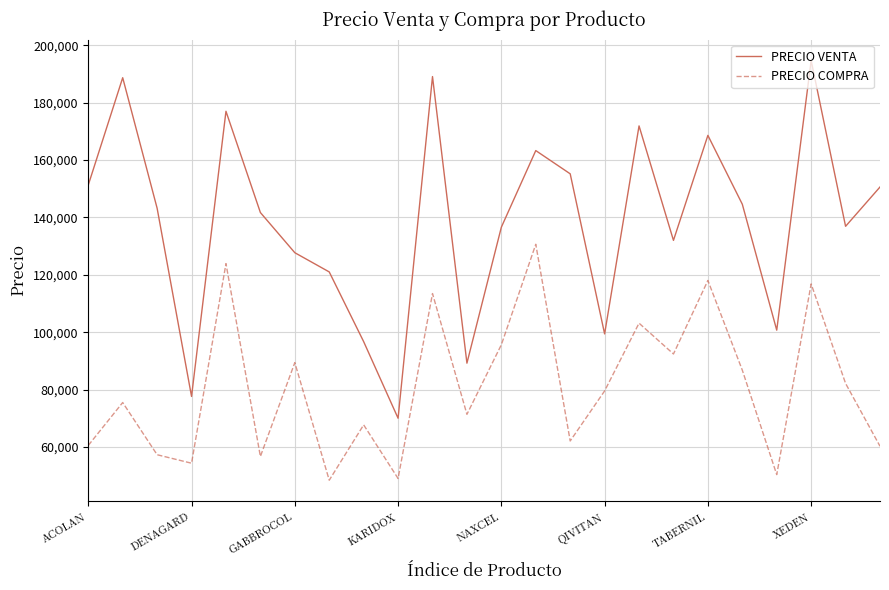

Which series has the largest total across all categories?

PRECIO VENTA